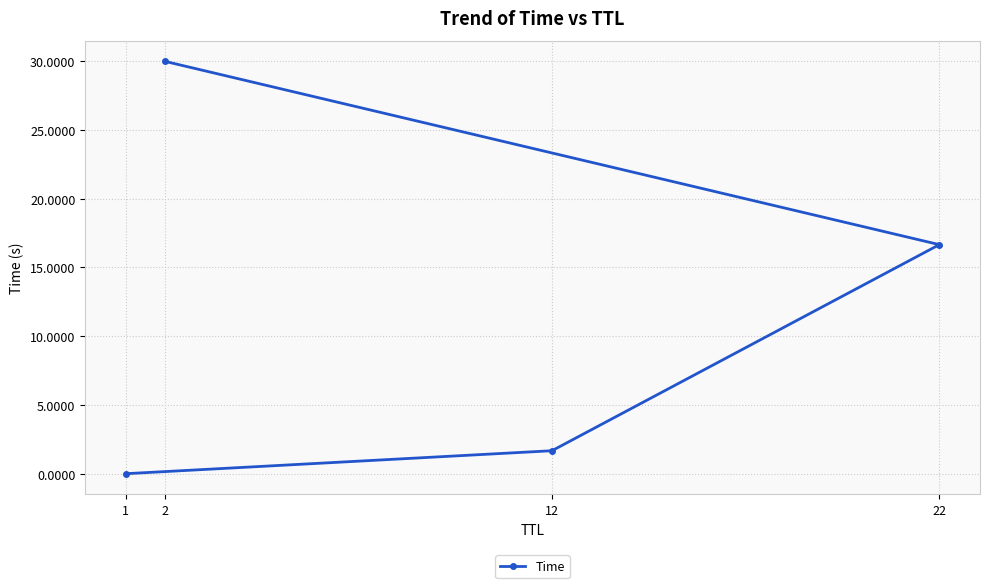

Count the number of categories in the chart.

4